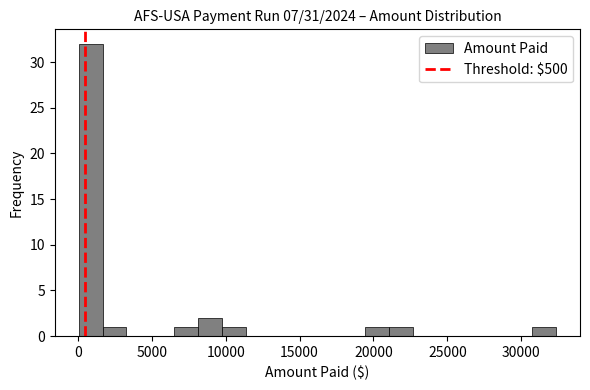

Around what value on the x-axis is the tallest bar? Give the approximate position of its centre, as read against the axis.

1000